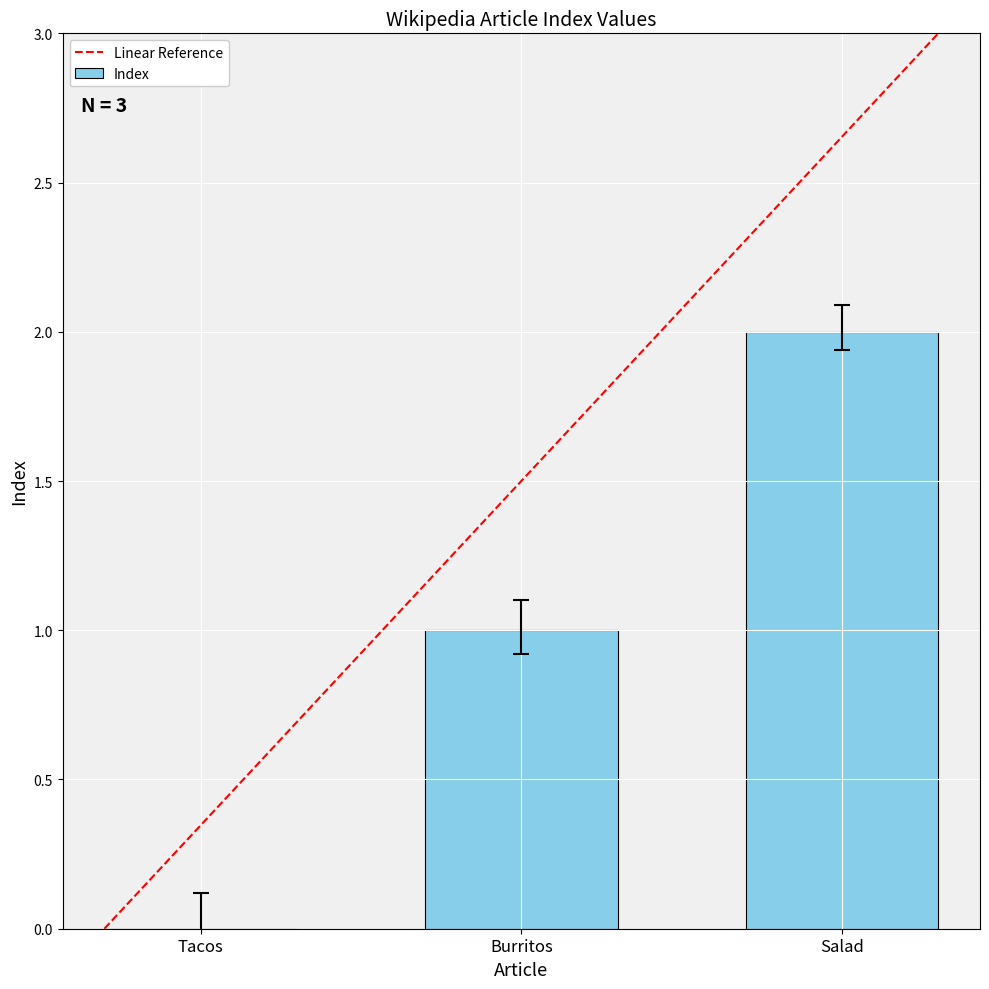

Which label corresponds to the largest value in the chart?

Salad